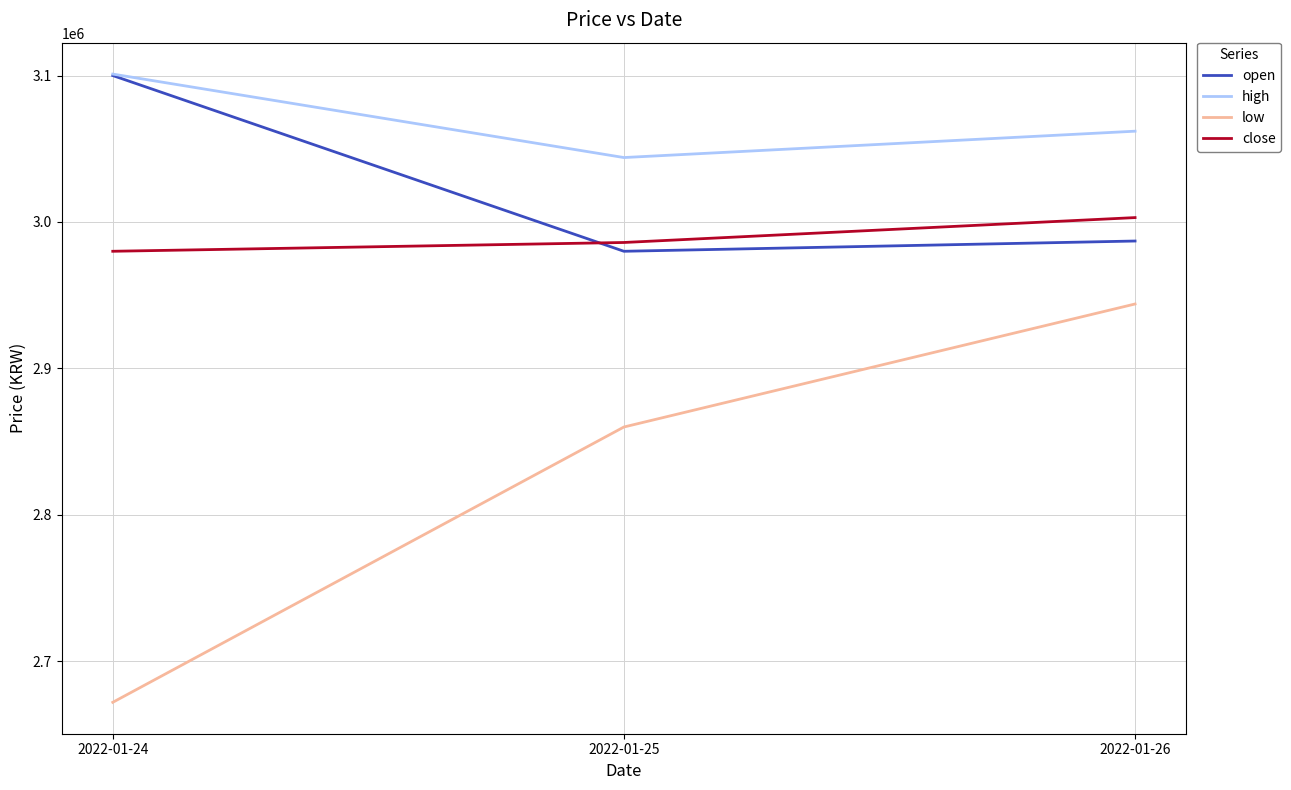

What is the spread (max minus min) of values at 2022-01-24?

429000